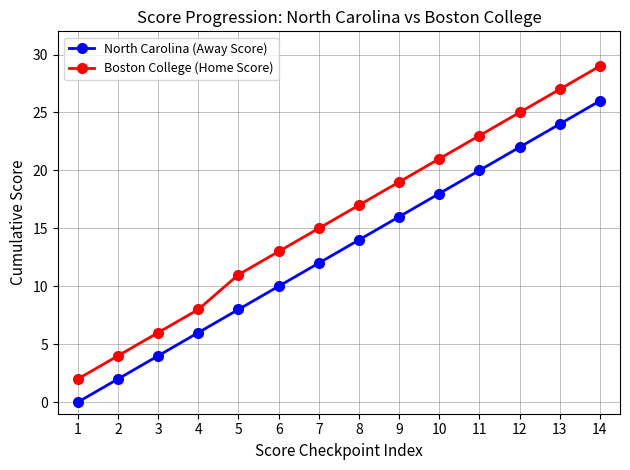

Is the value of North Carolina (Away Score) at 2 greater than the value of Boston College (Home Score) at 8?

No